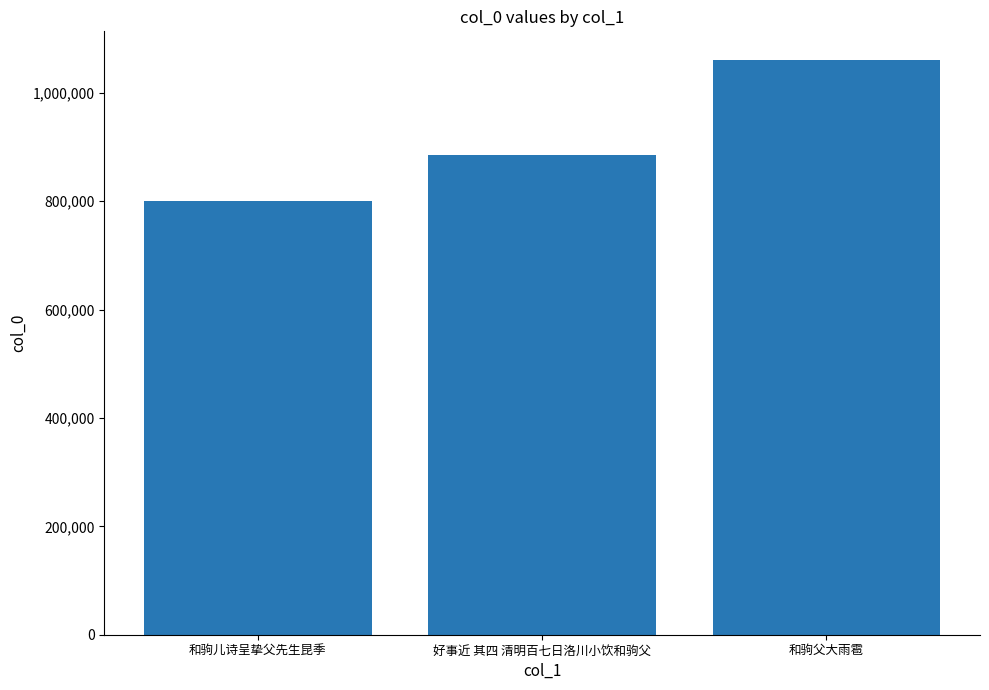

Approximately how many times larger is the value at 和驹儿诗呈挚父先生昆季 compared to 好事近 其四 清明百七日洛川小饮和驹父?

0.9